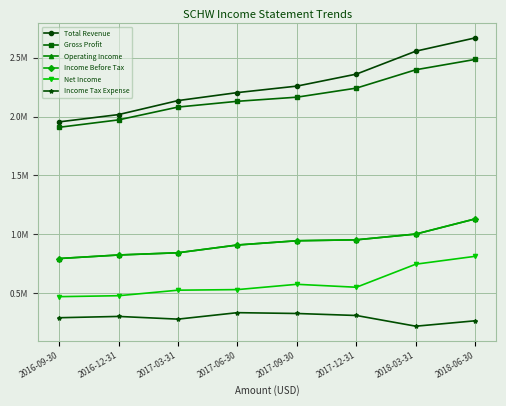

True or false: Total Revenue and Net Income cross at least once.

False